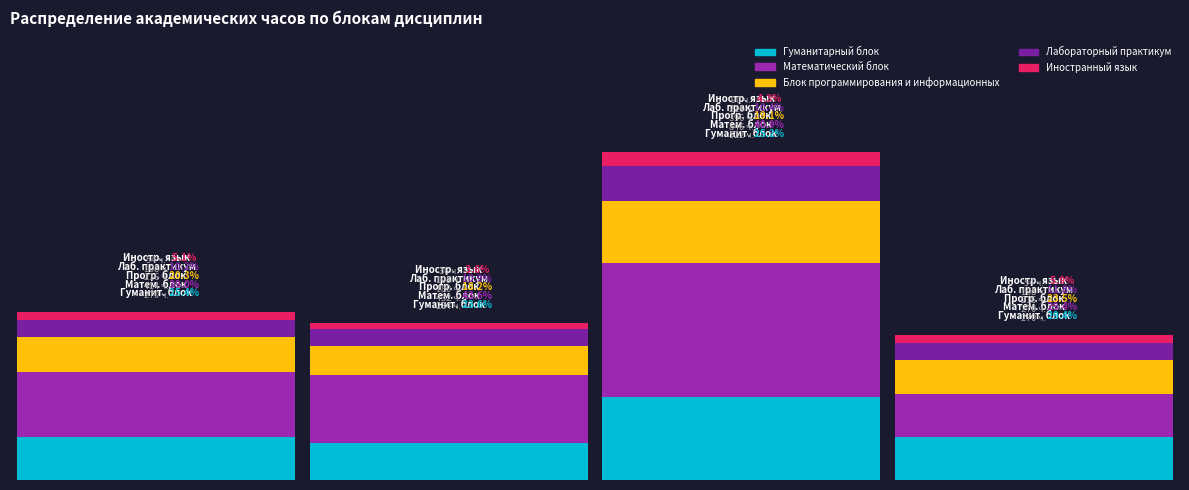

What is the sum of all Иностранный язык values?

234